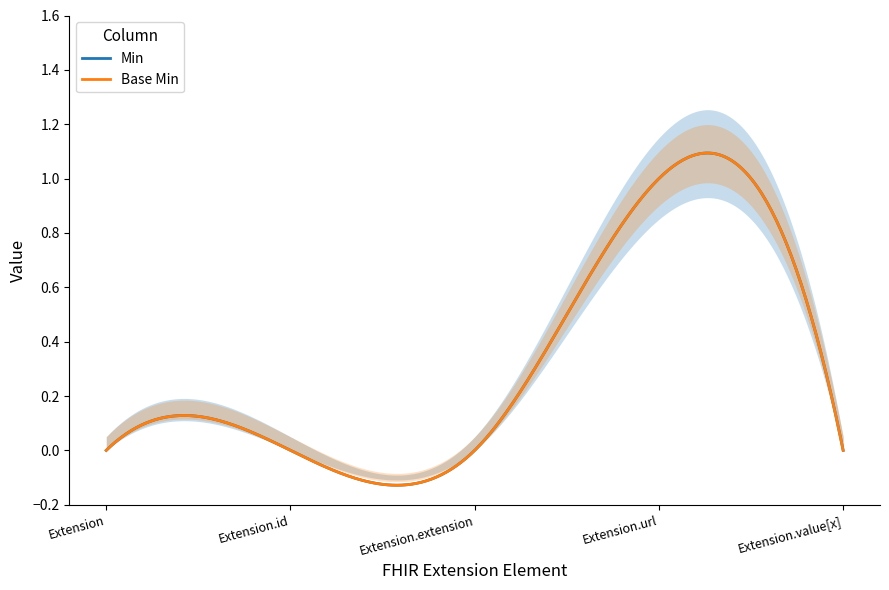

What is the label of the 4th point from the right?

Extension.id